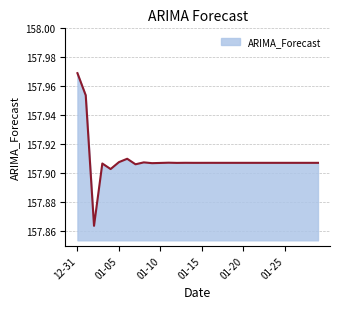

Which label corresponds to the smallest value in the chart?

2023-01-02